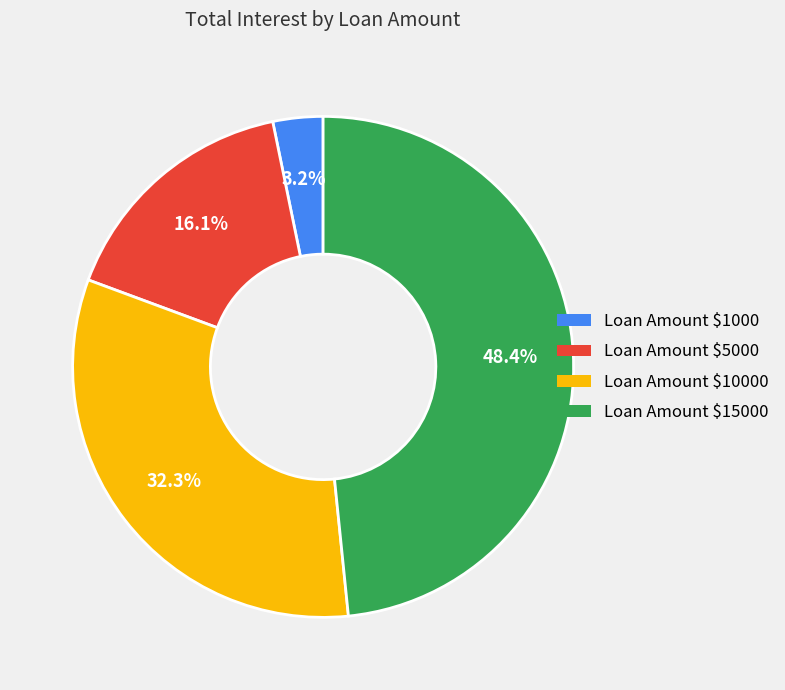

Is there any slice that represents more than half of the pie?

No